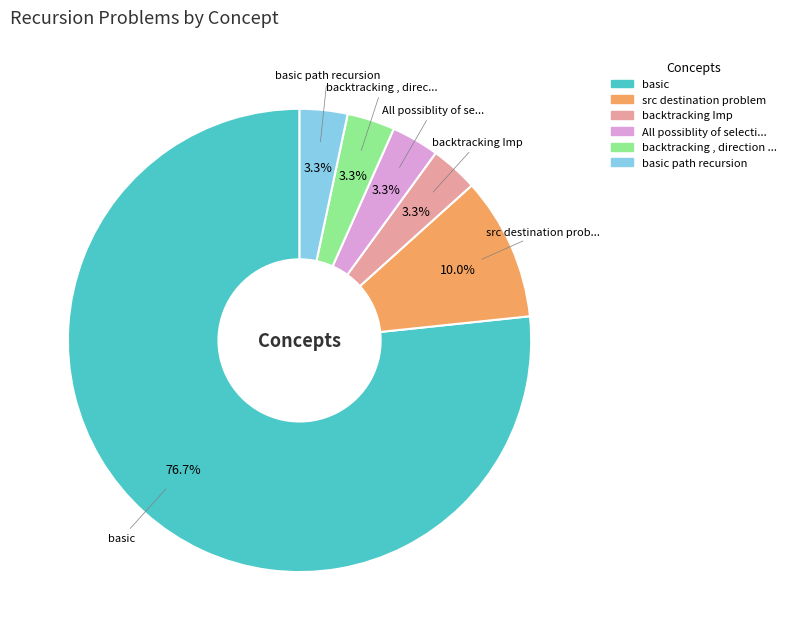

Does any single category account for the majority?

Yes